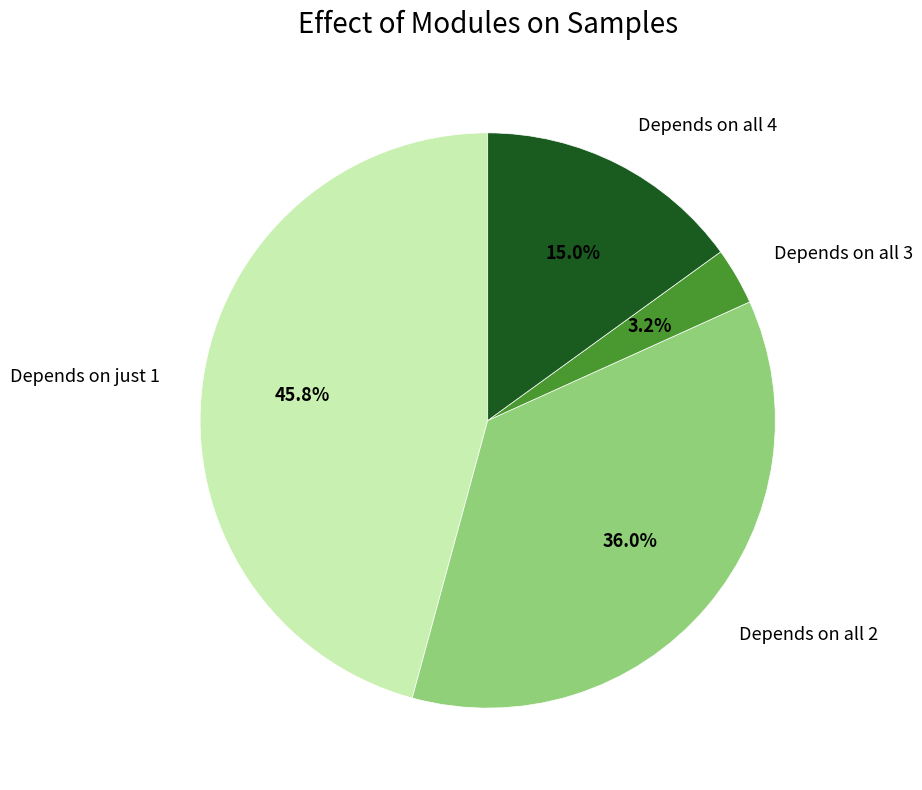

Approximately how many times larger is the value at Depends on all 4 compared to Depends on all 2?

0.4